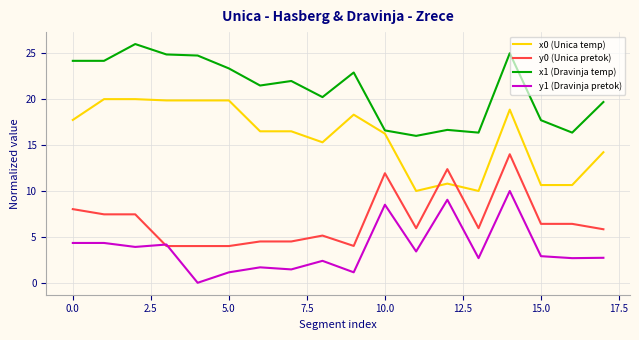

What is the maximum value for x0 (Unica temp)?

20.0